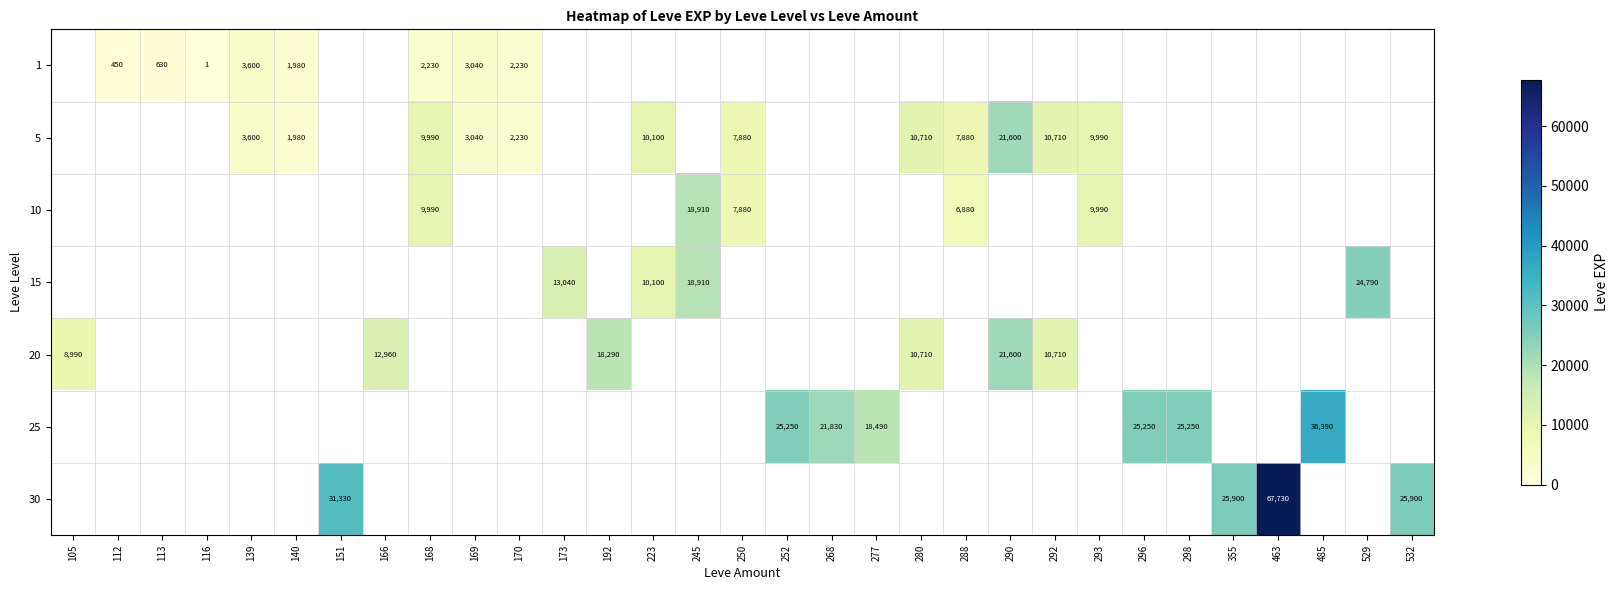

The value of 5 at 170 is 2230. True or false?

True